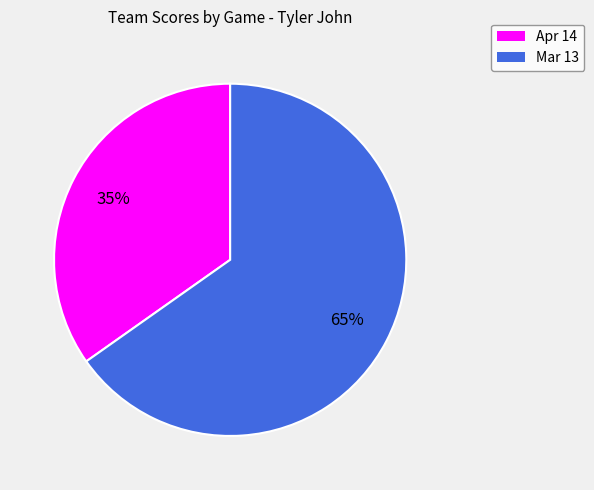

Do Mar 13 and Apr 14 together represent more than half of the pie?

Yes